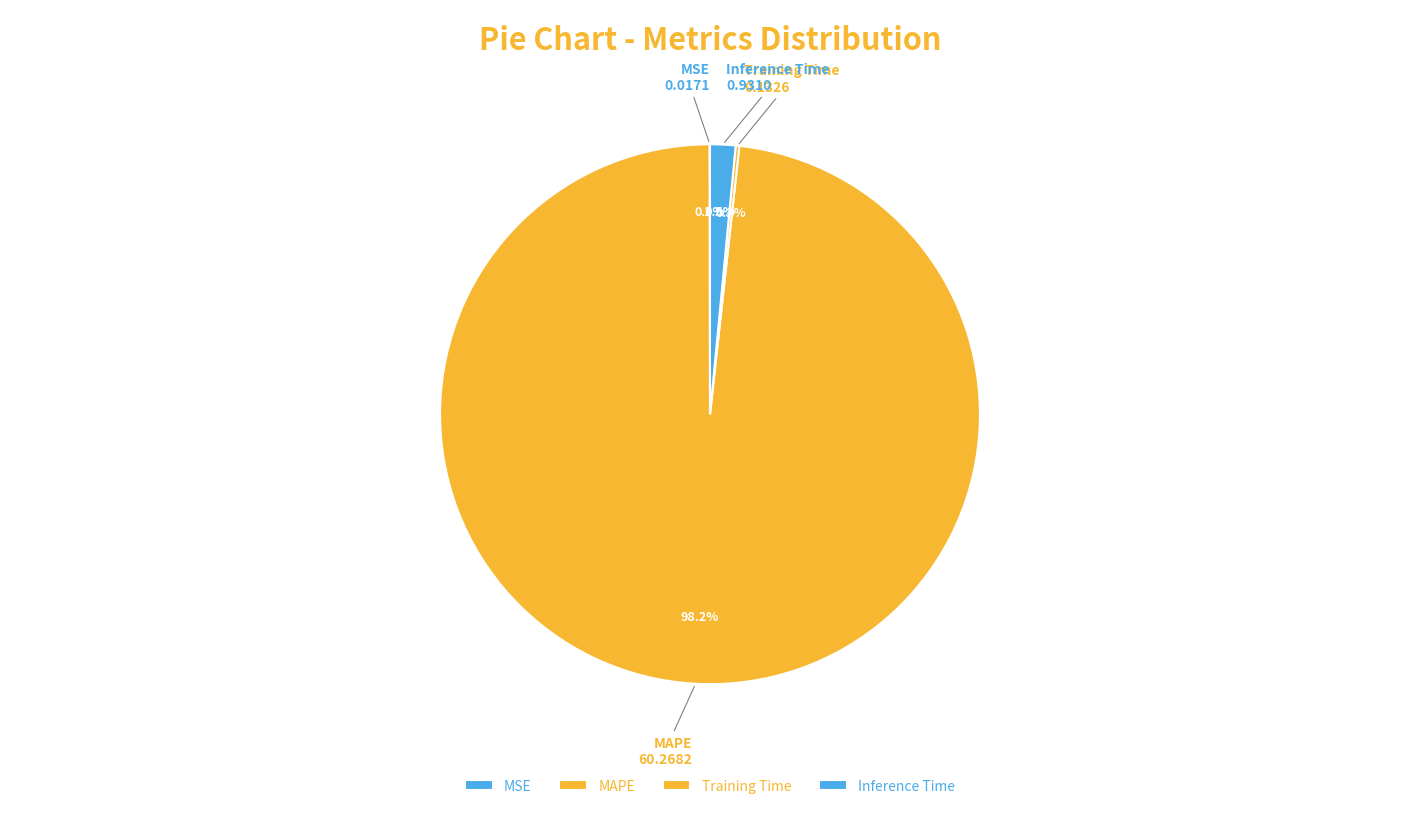

What is the majority slice?

MAPE